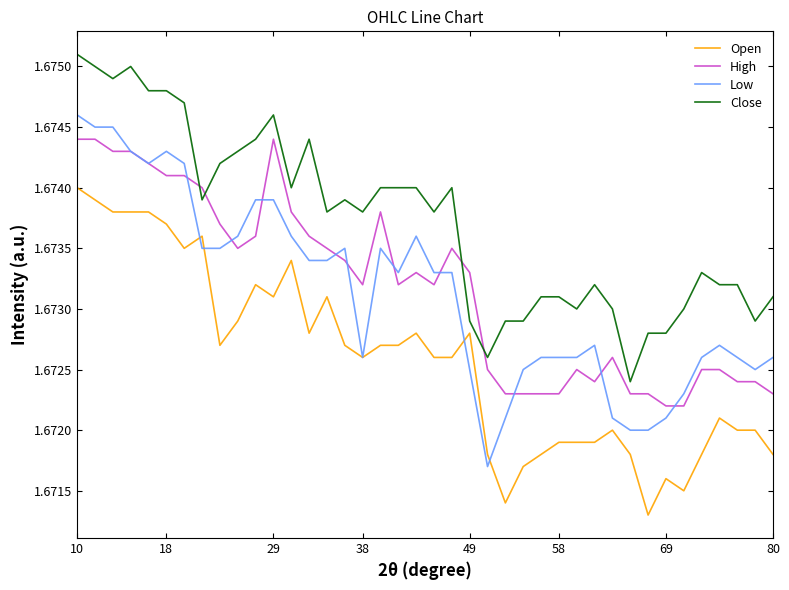

List the series in order of their peak value, lowest first.

Open, High, Low, Close